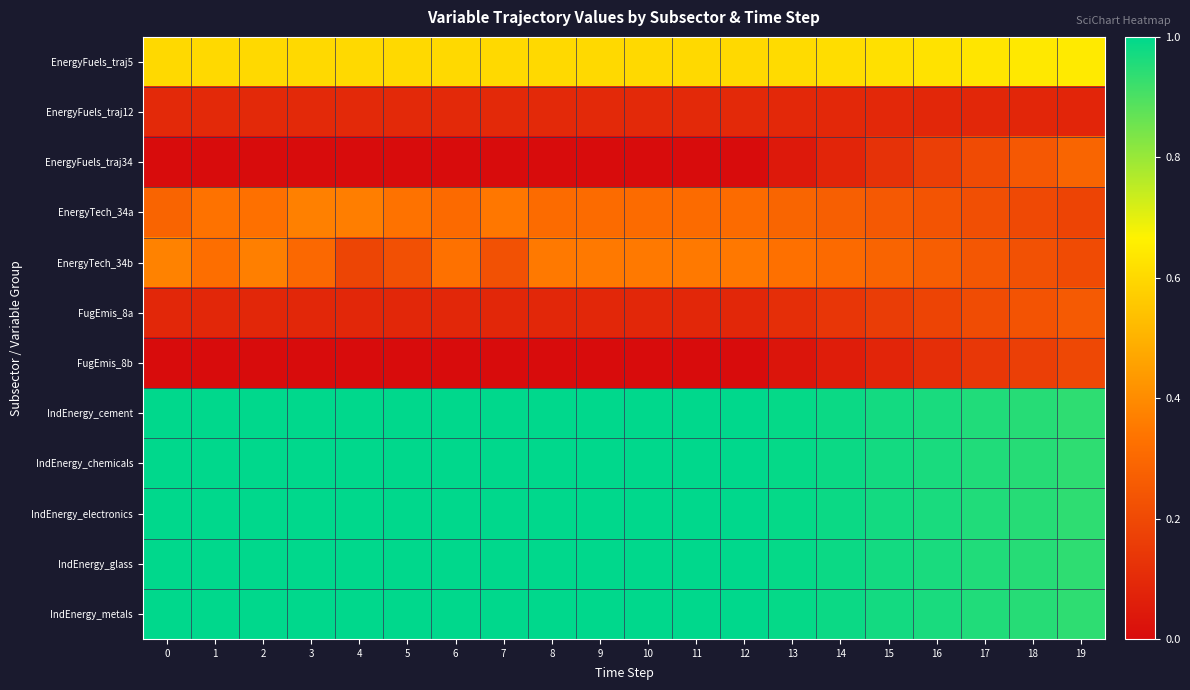

Which series has the widest spread of values?

EnergyFuels_traj34